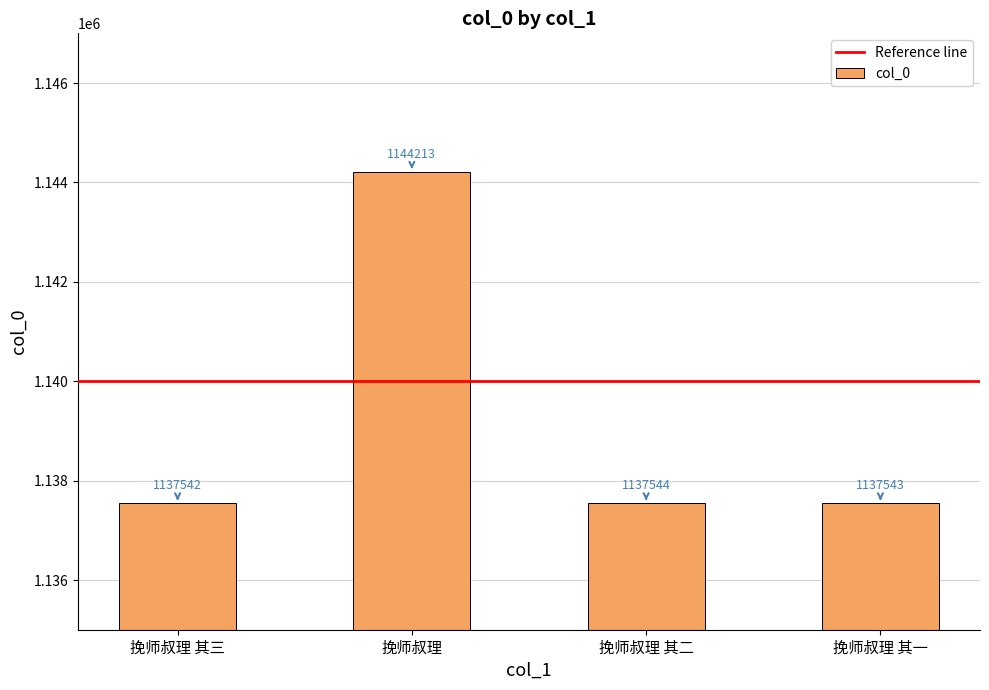

Rank the categories by value from lowest to highest.

挽师叔理 其三, 挽师叔理 其一, 挽师叔理 其二, 挽师叔理